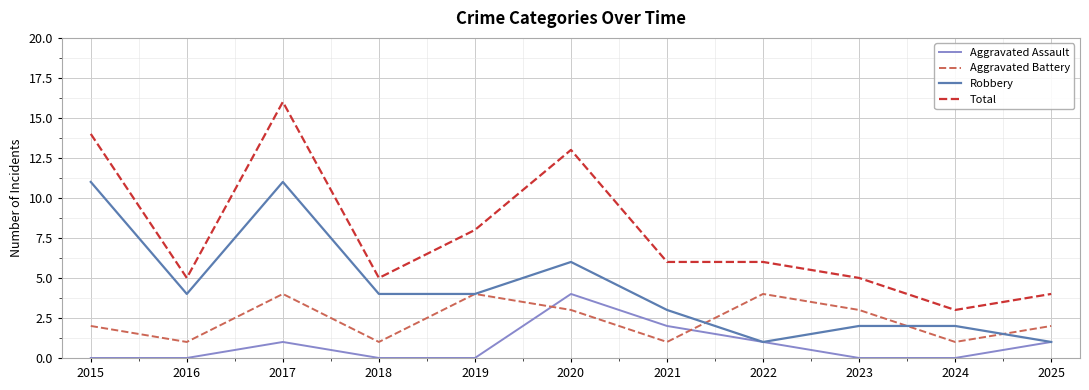

What is the greatest value displayed?

16